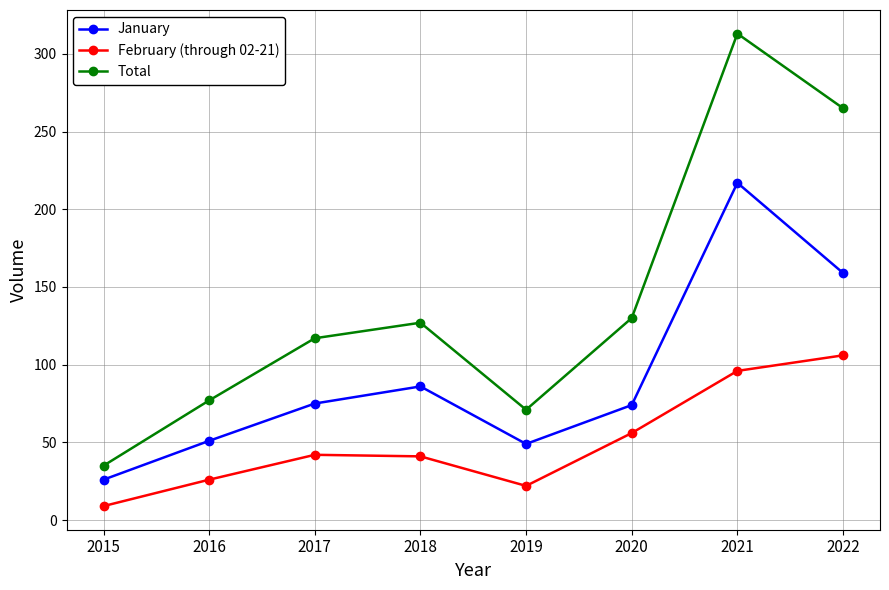

Between 2016 and 2021, which series saw the biggest shift?

Total